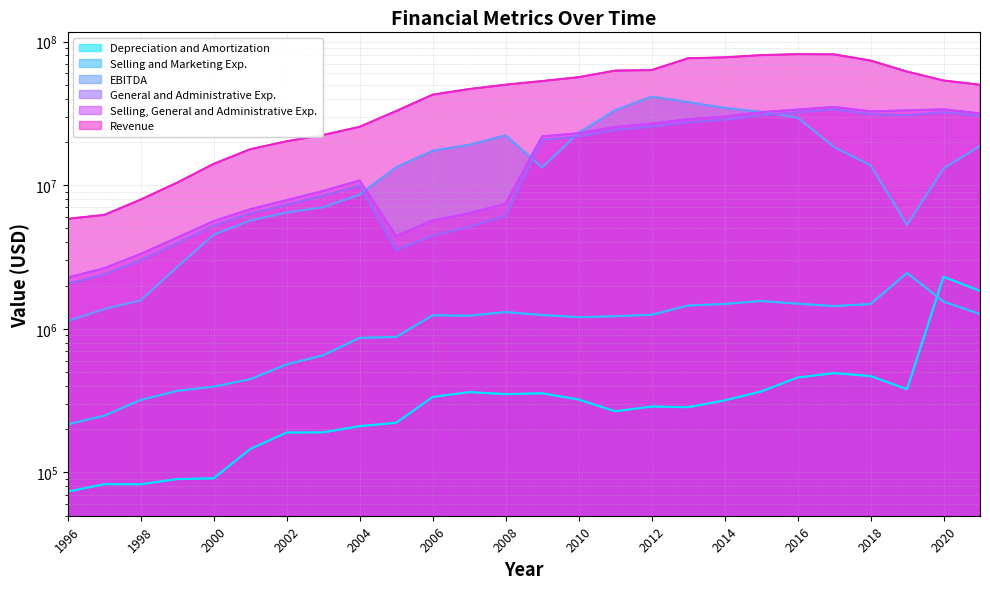

True or false: EBITDA and Revenue intersect in this chart.

False